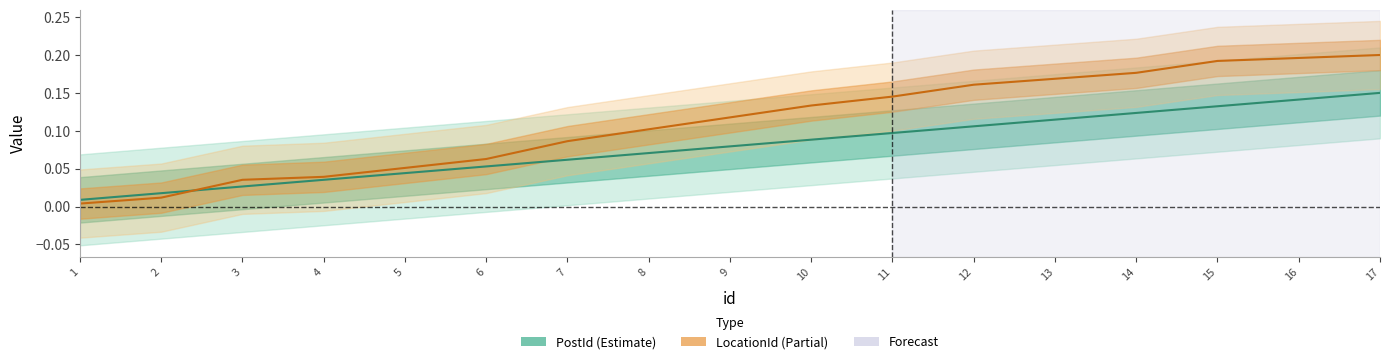

Which has a higher value, 7 or 5?

7